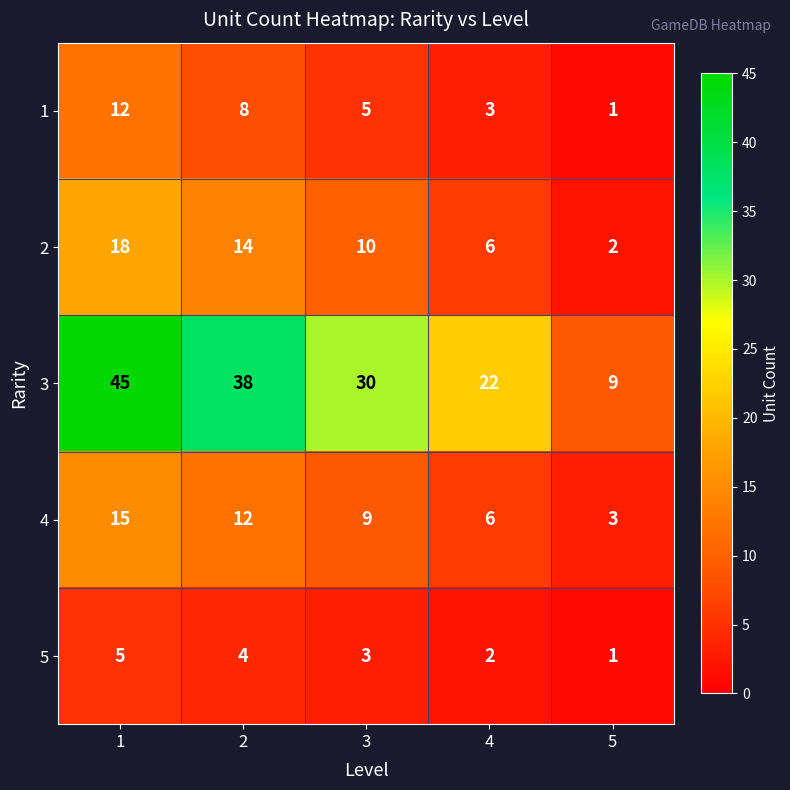

At how many categories does at least one series exceed 14?

4